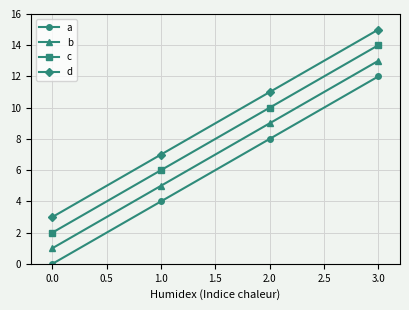

Is it true that d equals 2 at 1.0?

False